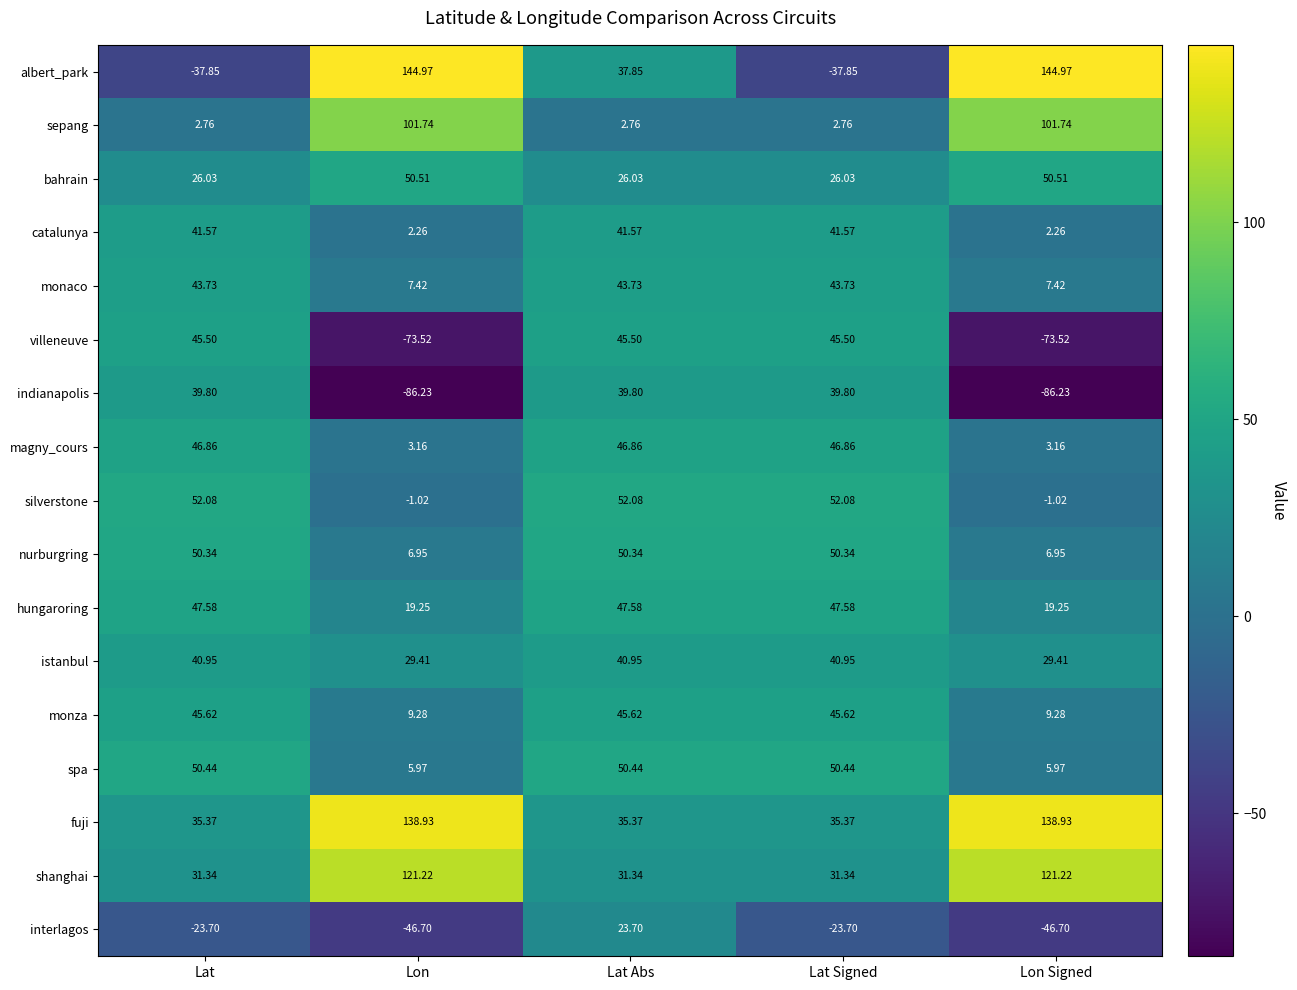

Is the value of hungaroring at Lat Signed greater than the value of catalunya at Lat Signed?

Yes